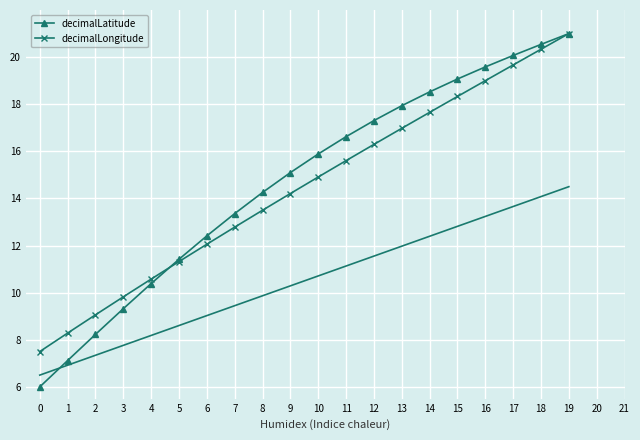

How many intersections are there between decimalLongitude and decimalLatitude?

1